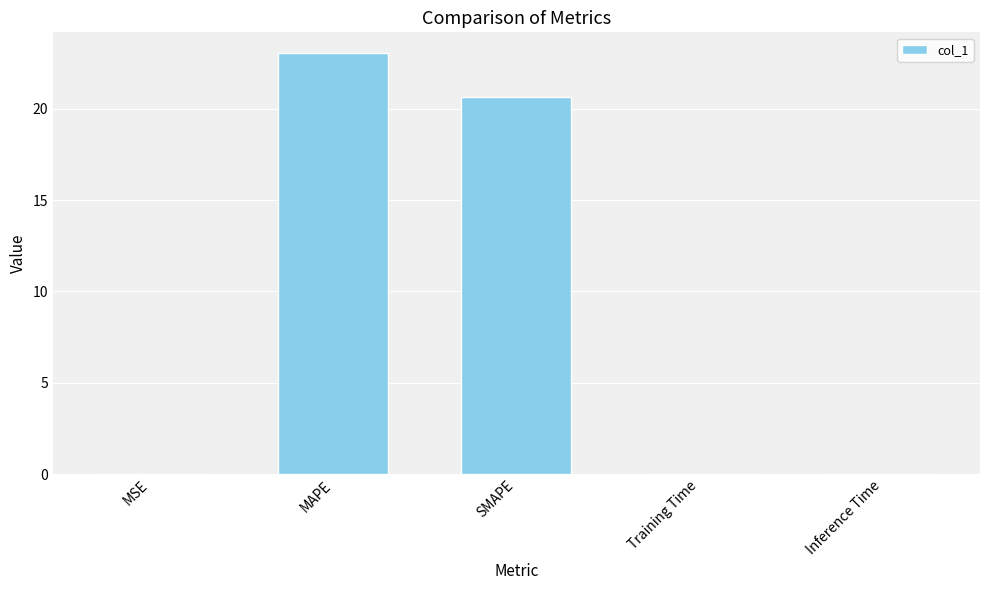

Which has a higher value, SMAPE or MSE?

SMAPE